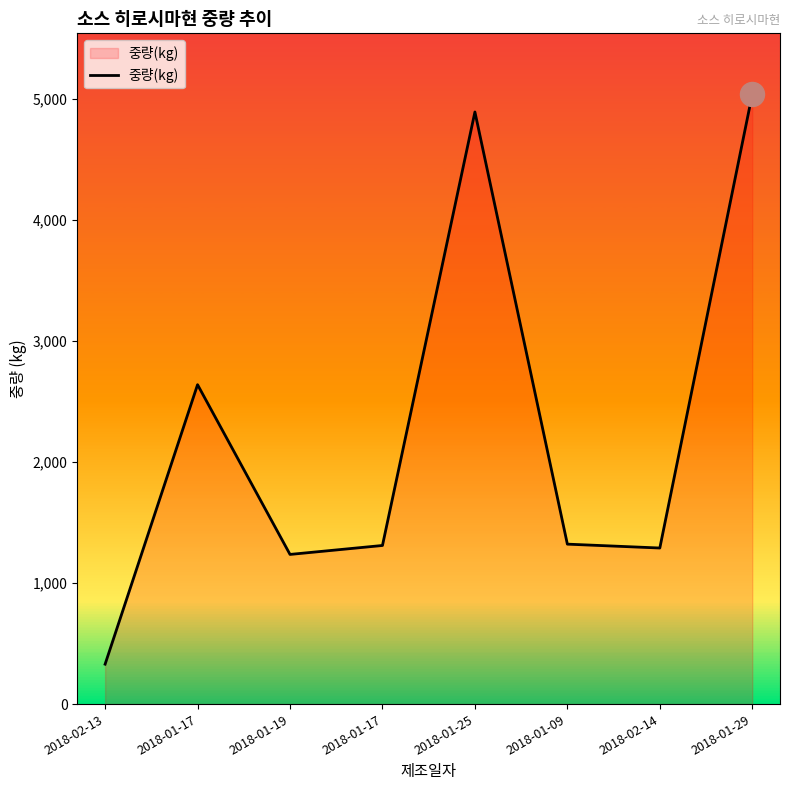

How many values are below 1322?

4